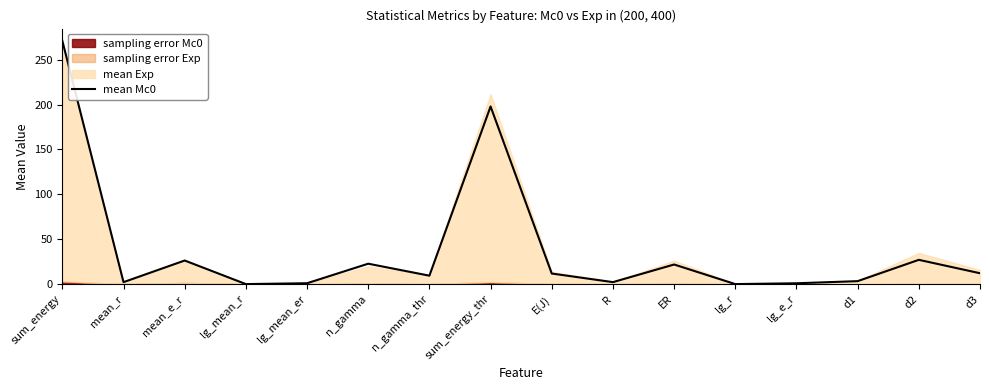

Is it true that the value at lg_e_r is 1.4?

False